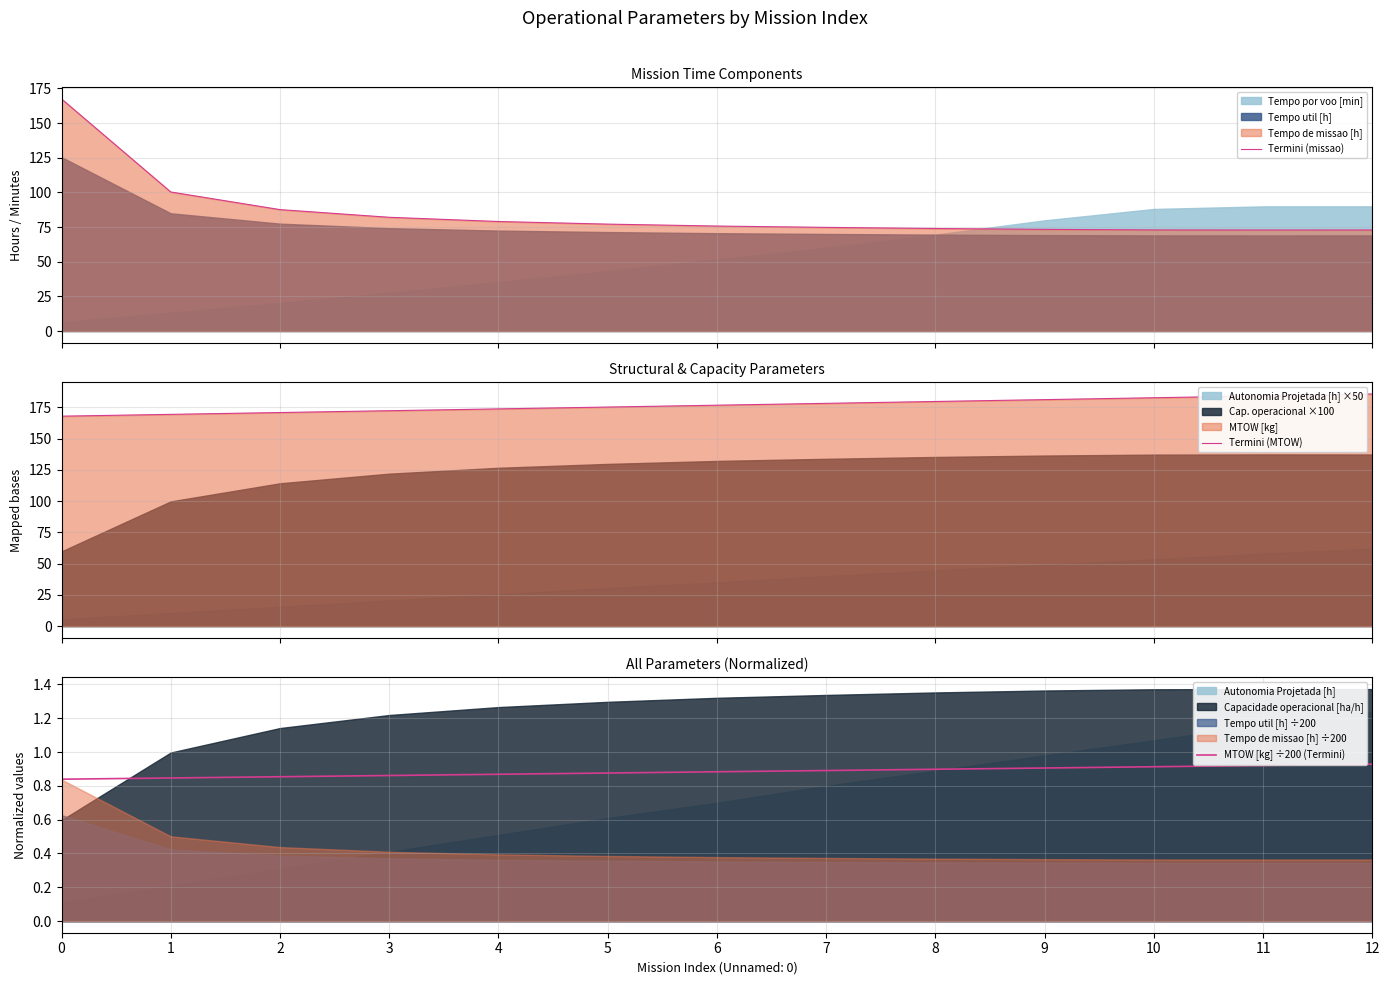

True or false: Termini (MTOW) and MTOW [kg] ÷200 (Termini) intersect in this chart.

False